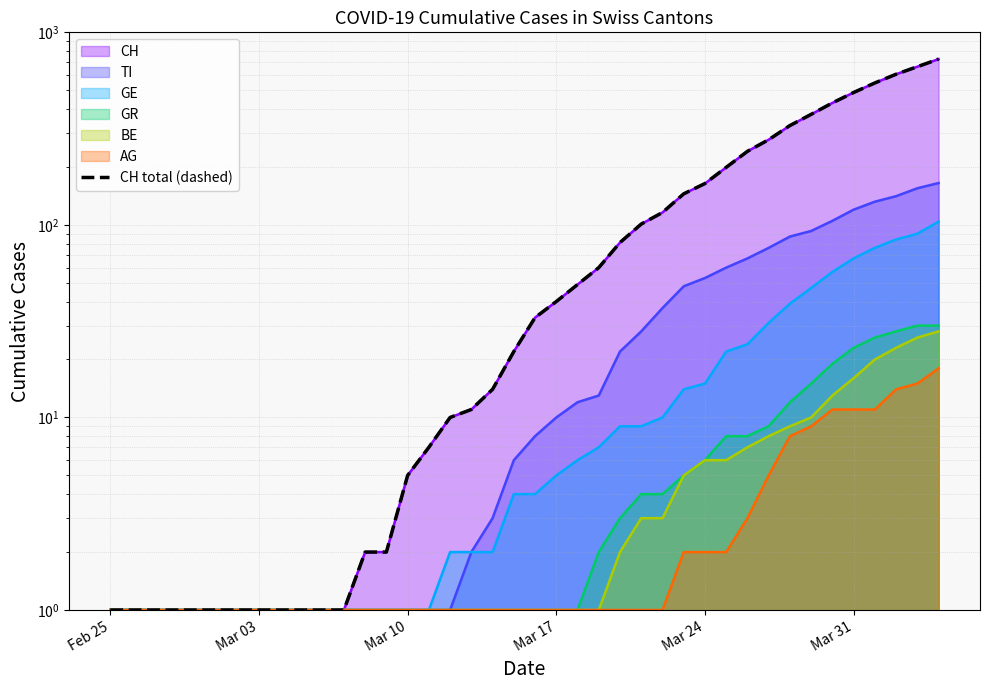

How many values are below 33?

20